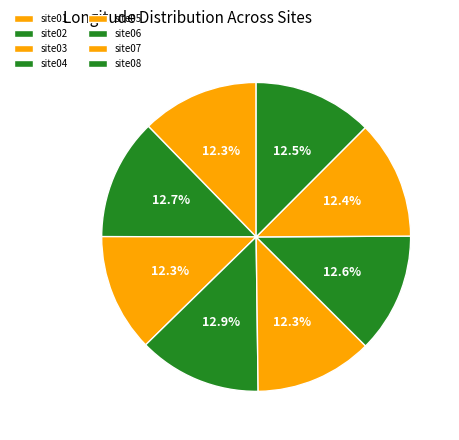

What is the smallest slice in the pie chart?

site01